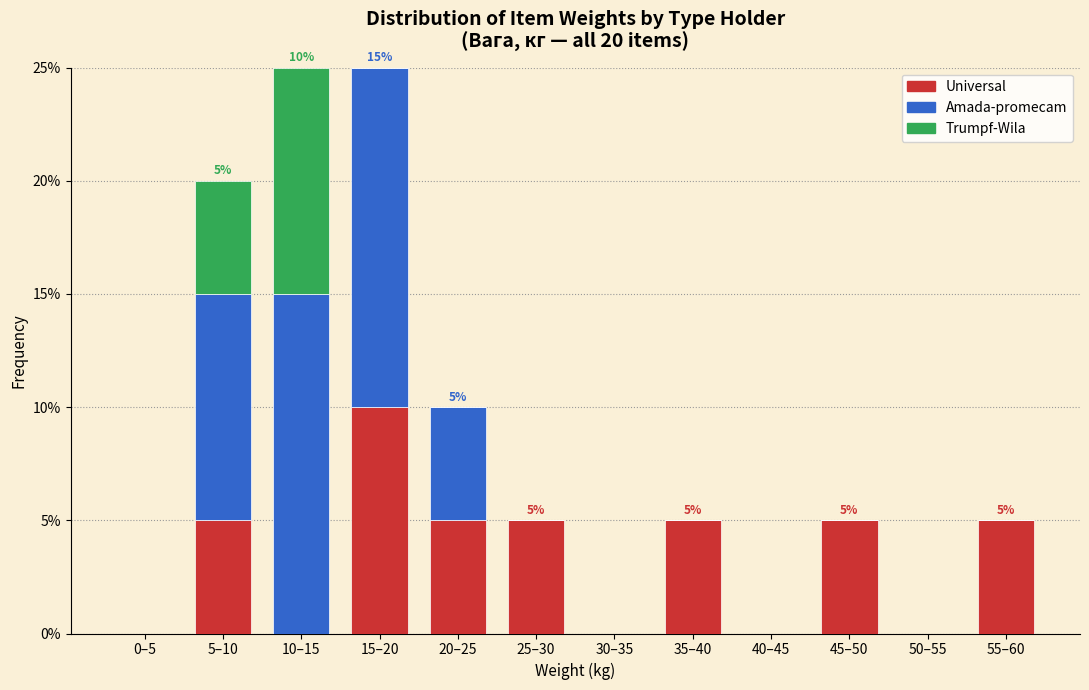

What is the maximum value for Universal?

10